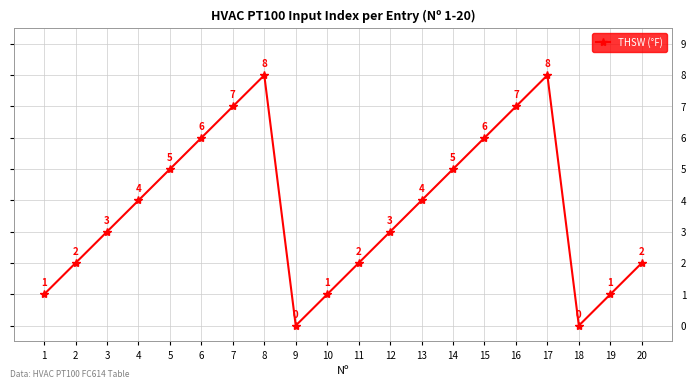

What is the difference between the values at 10 and 12?

2